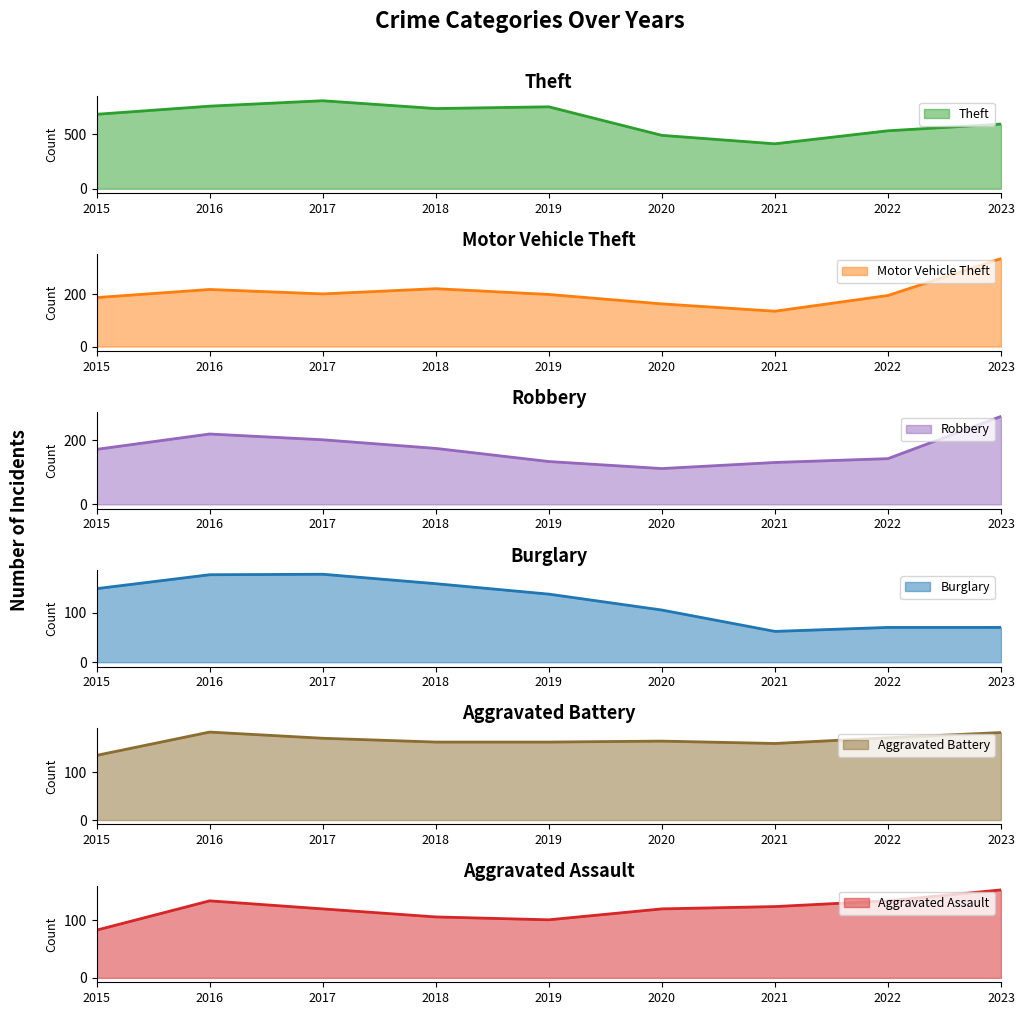

Reading left to right, what are all the values shown in this chart?

Theft: 2015=686	2016=761	2017=811	2018=739	2019=755	2020=492	2021=414	2022=534	2023=596
Motor Vehicle Theft: 2015=187	2016=218	2017=201	2018=221	2019=199	2020=163	2021=135	2022=195	2023=336
Robbery: 2015=172	2016=220	2017=202	2018=175	2019=134	2020=112	2021=131	2022=143	2023=275
Burglary: 2015=148	2016=176	2017=177	2018=158	2019=137	2020=105	2021=62	2022=70	2023=70
Aggravated Battery: 2015=136	2016=185	2017=172	2018=164	2019=164	2020=166	2021=161	2022=173	2023=184
Aggravated Assault: 2015=83	2016=134	2017=120	2018=106	2019=101	2020=120	2021=124	2022=134	2023=153